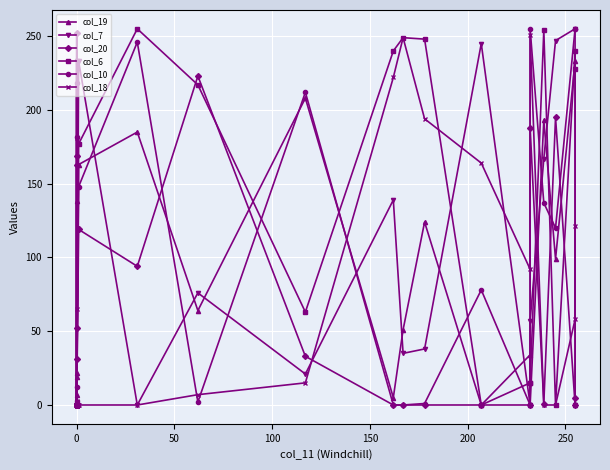

At 0, list the series in order from largest to smallest.

col_19, col_7, col_20, col_6, col_10, col_18